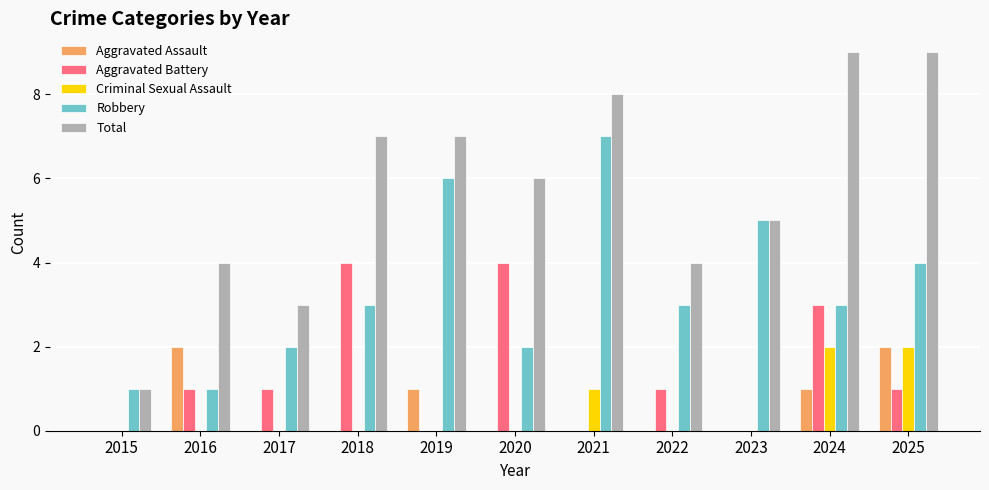

What is the sum of all Robbery values?

37